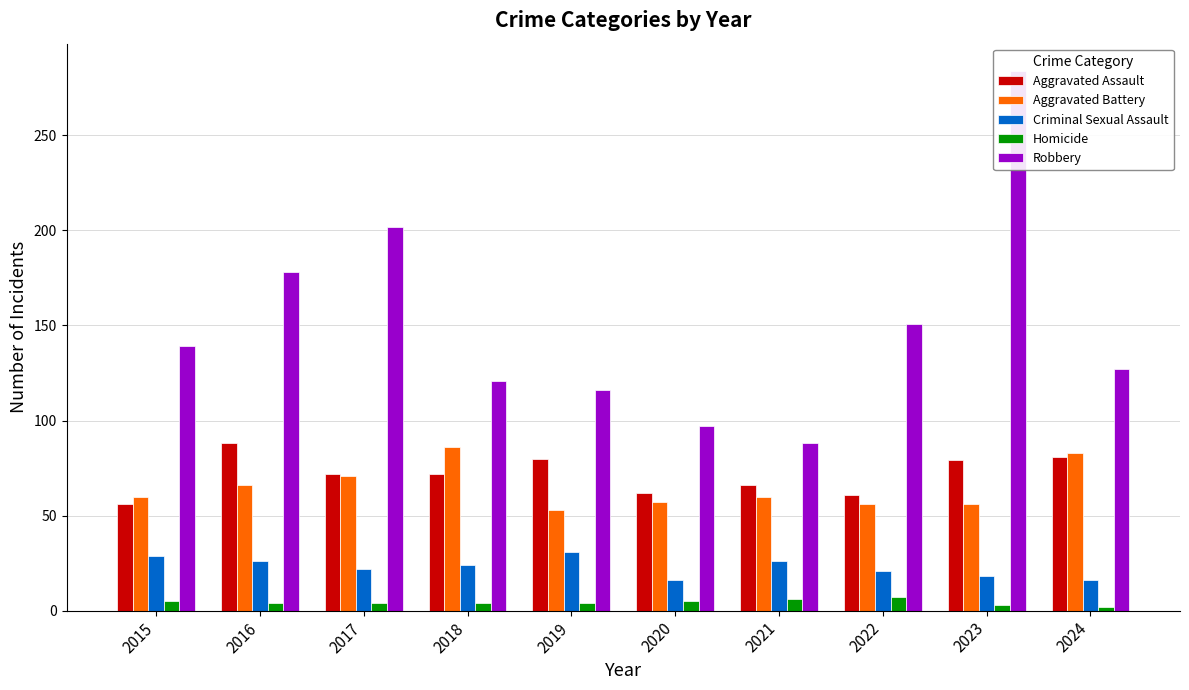

Between 2015 and 2022, which series saw the biggest shift?

Robbery